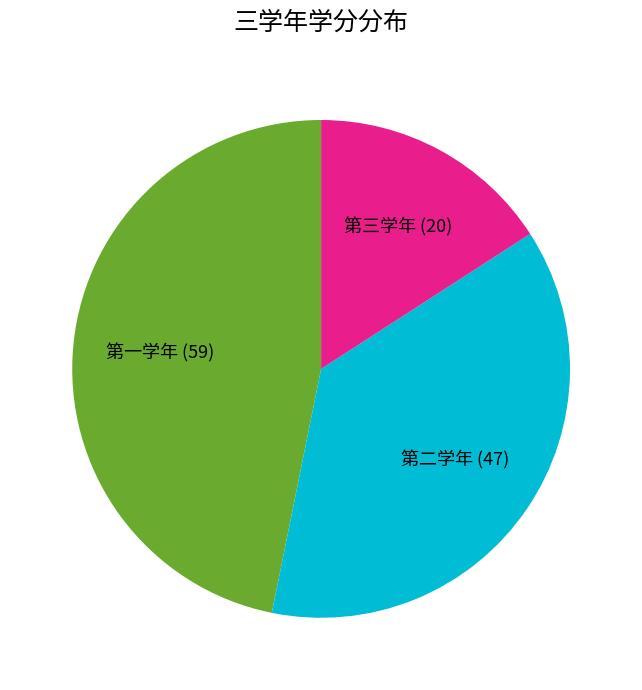

How many segments does this pie chart have?

3